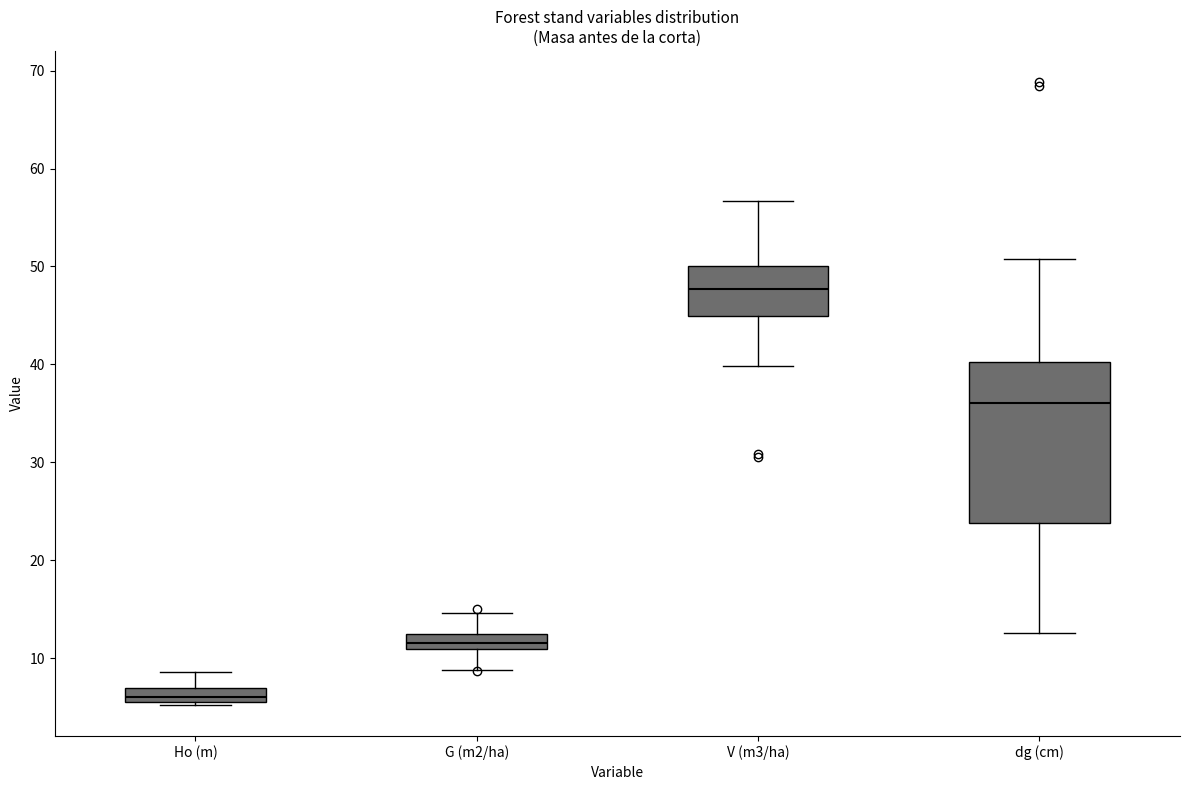

Where does the lower whisker of the box for G (m2/ha) end on the y-axis? The values are not printed on the chart, so give them approximately, as read against the axis.

9